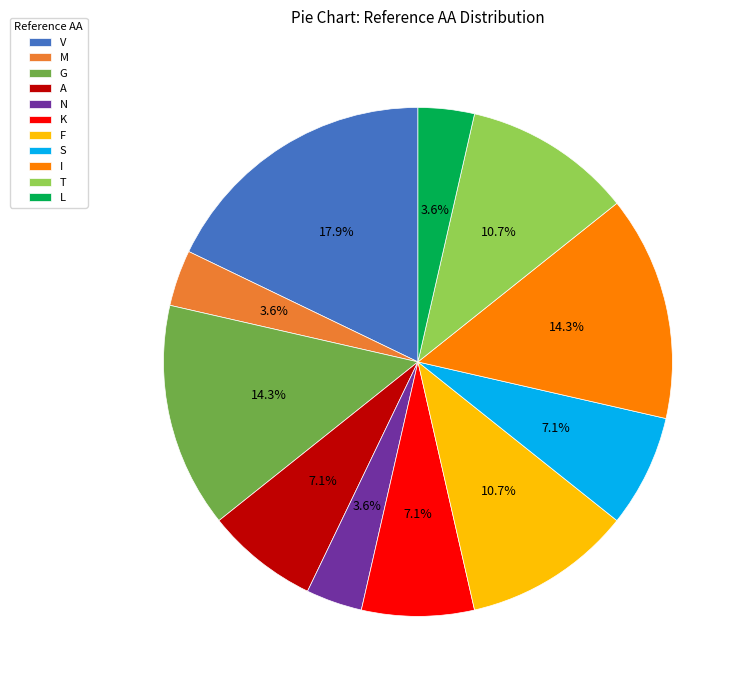

Is N the majority of the pie?

No